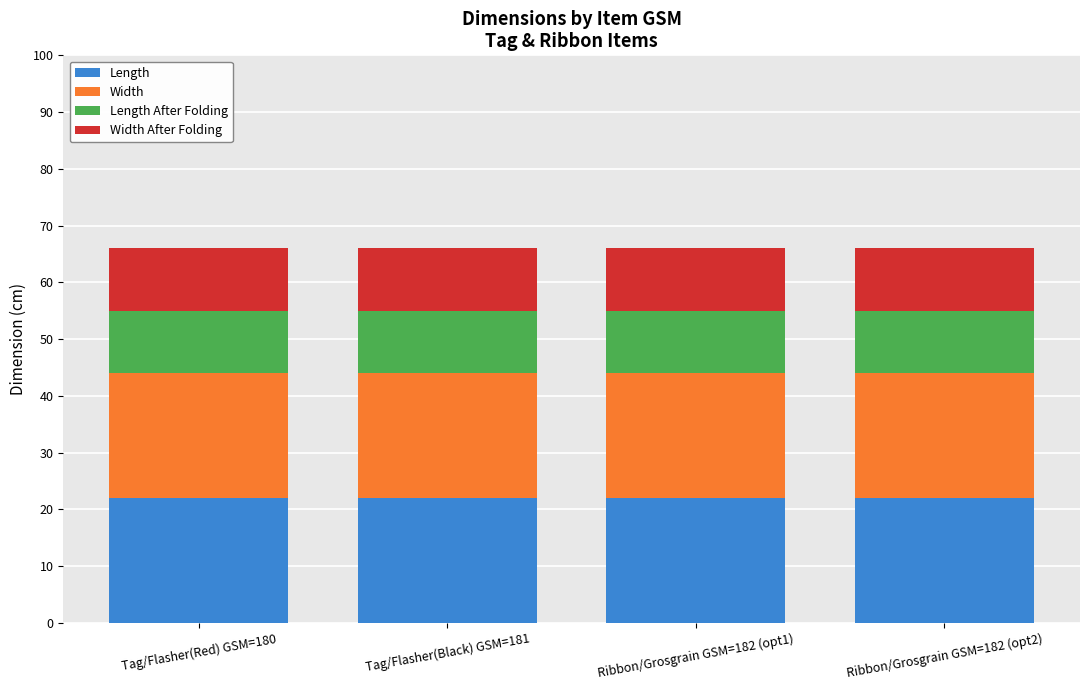

What is the minimum value for Length?

22